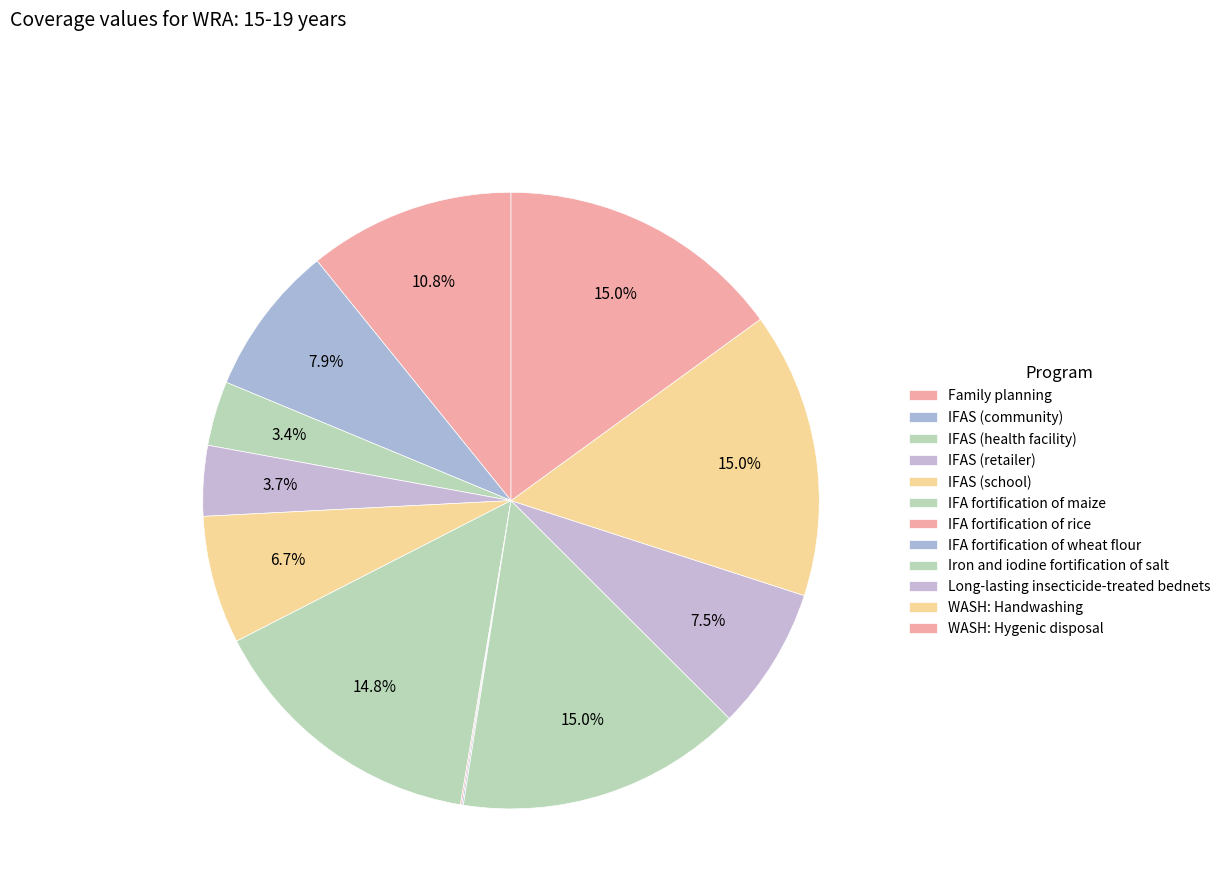

To the nearest percent, what is the average slice percentage?

8%